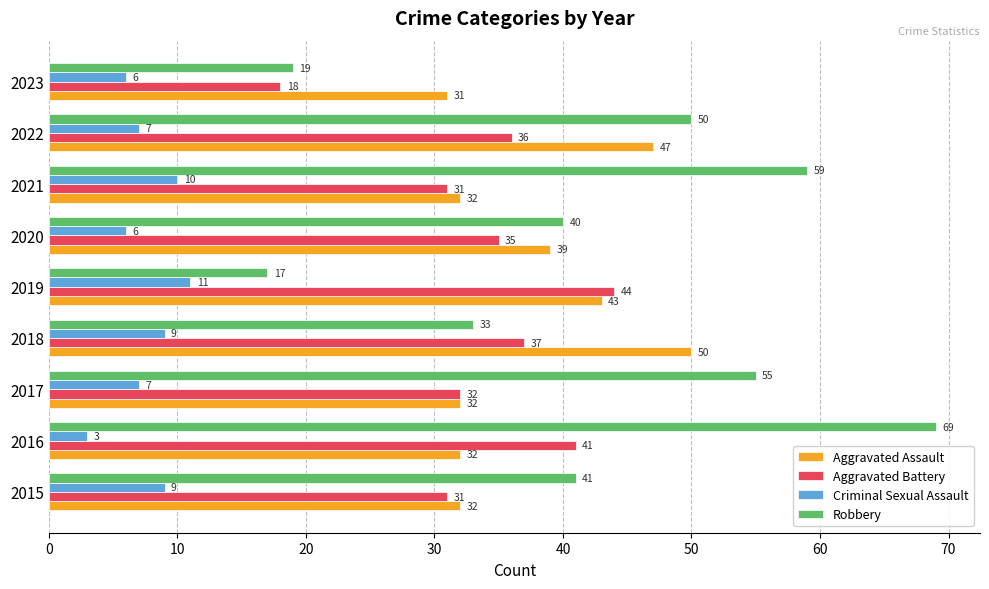

At which category is the sum across all series the highest?

2016